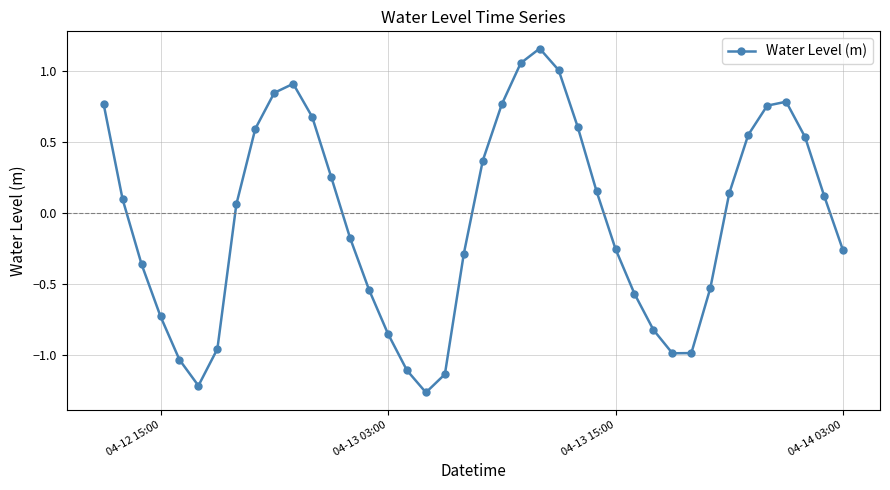

How many categories are shown in the chart?

40